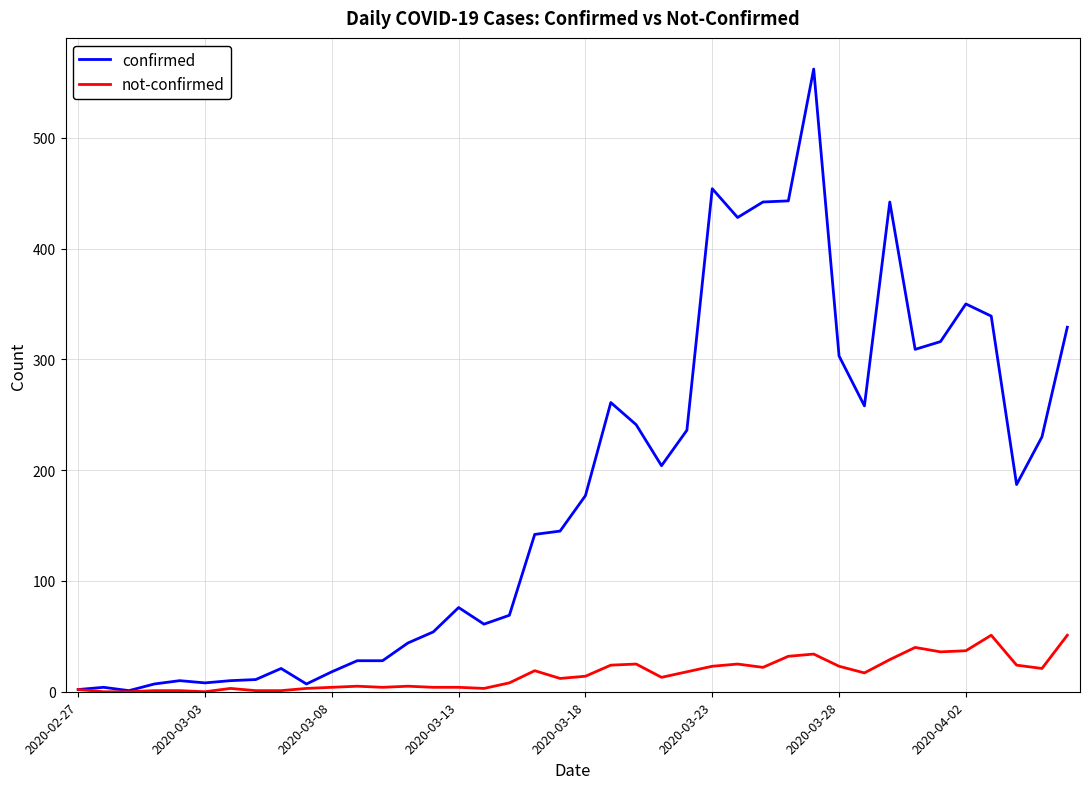

At how many categories does at least one series exceed 538?

1